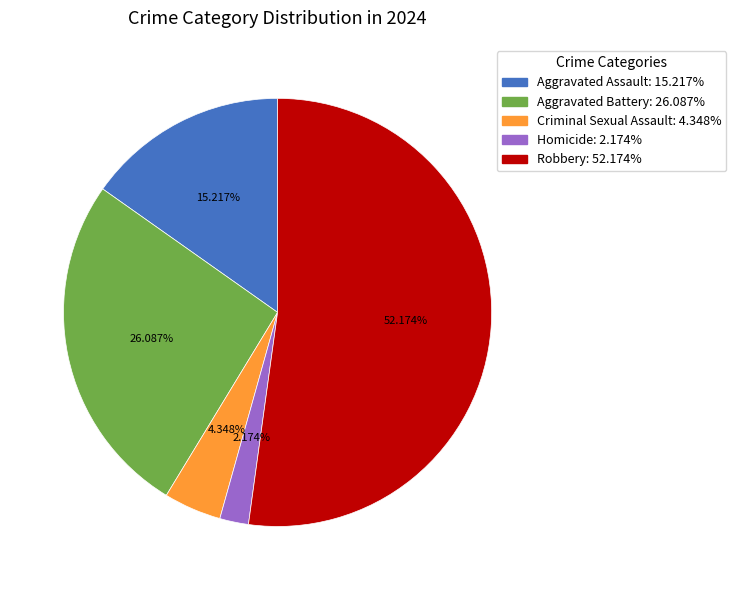

Is there any slice that represents more than half of the pie?

Yes